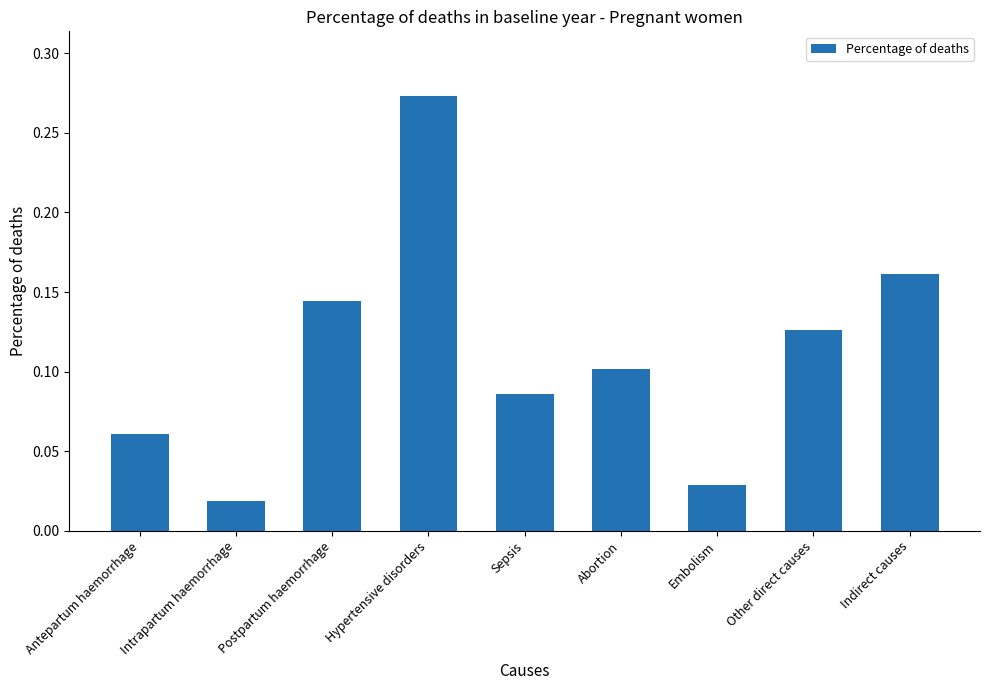

At which label is the value closest to 0?

Intrapartum haemorrhage